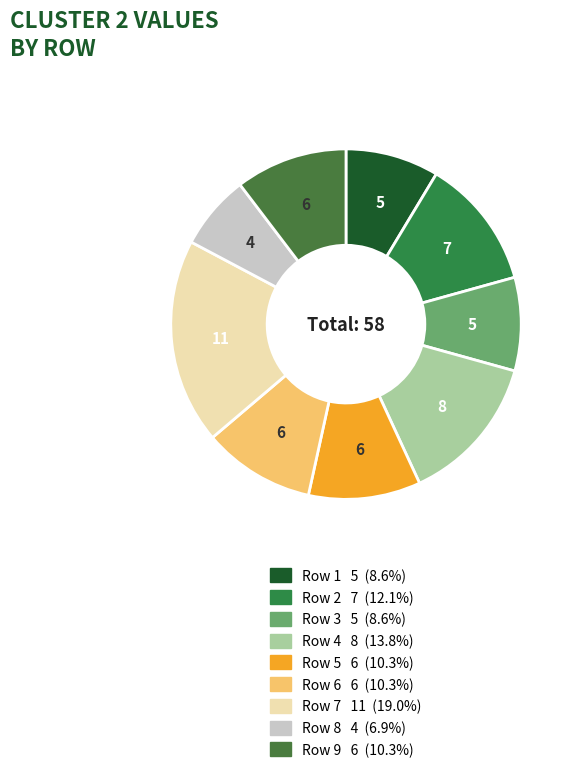

Rank the categories by value from lowest to highest.

Row 8, Row 1, Row 3, Row 5, Row 6, Row 9, Row 2, Row 4, Row 7